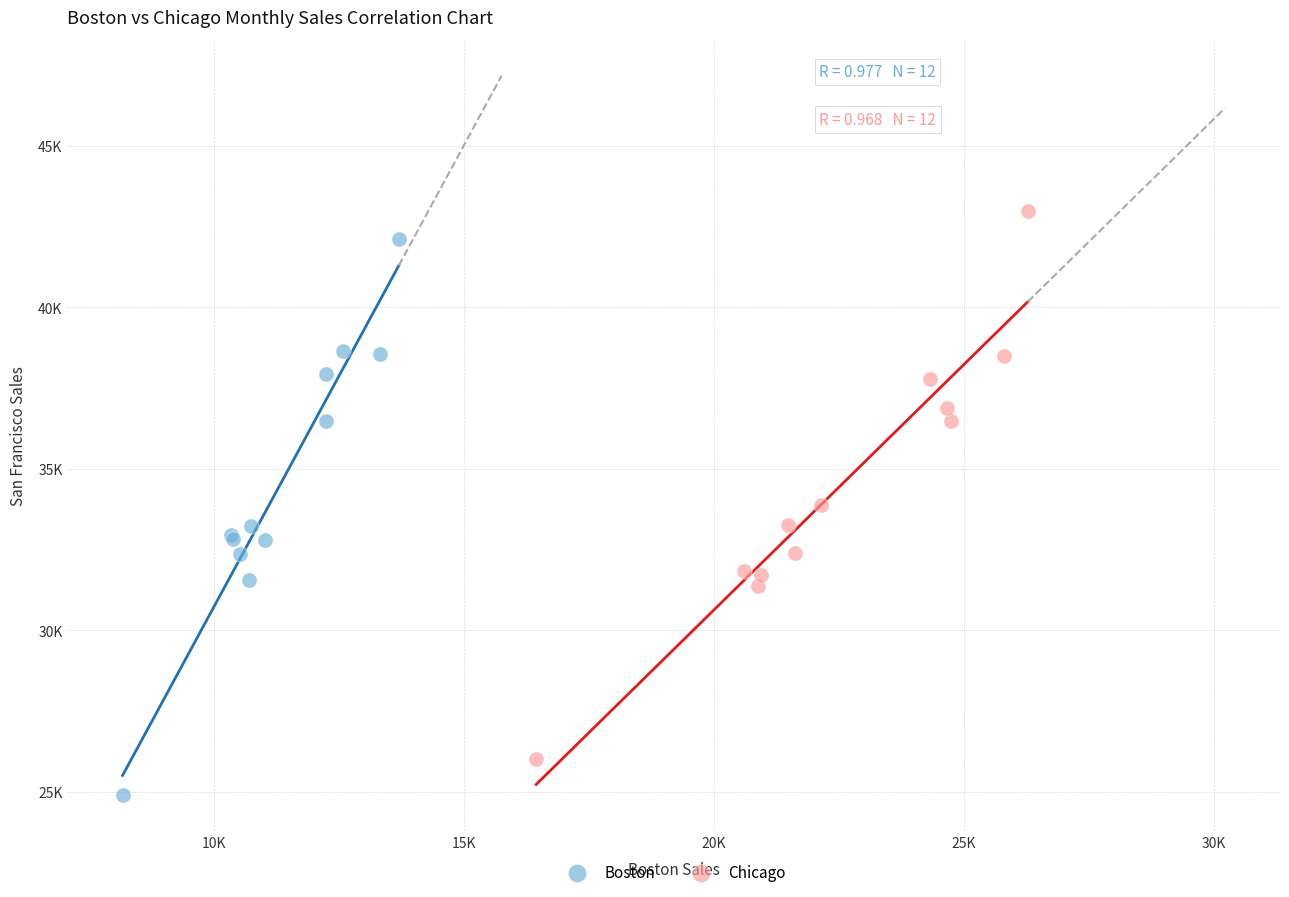

What are all the series names shown in the legend?

Boston, Chicago